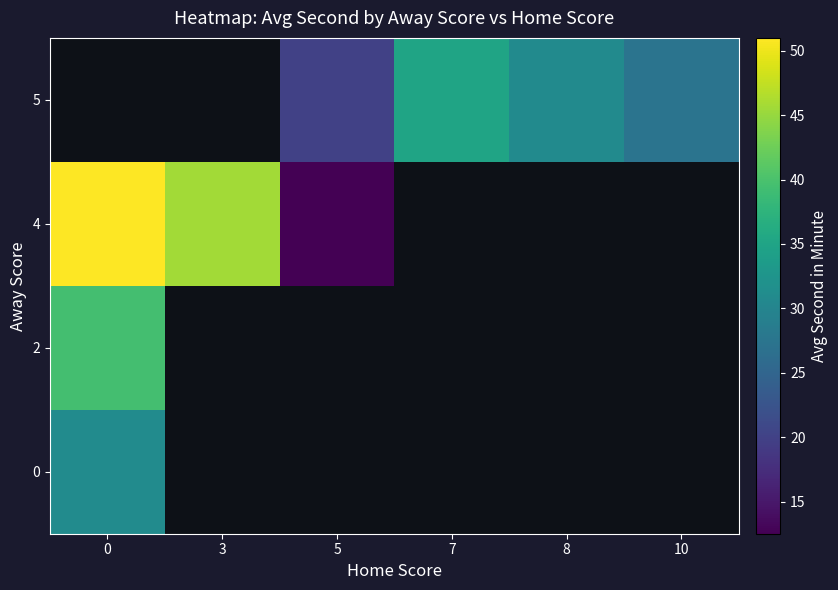

Is the value of 4 at 3 greater than the value of 0 at 3?

No